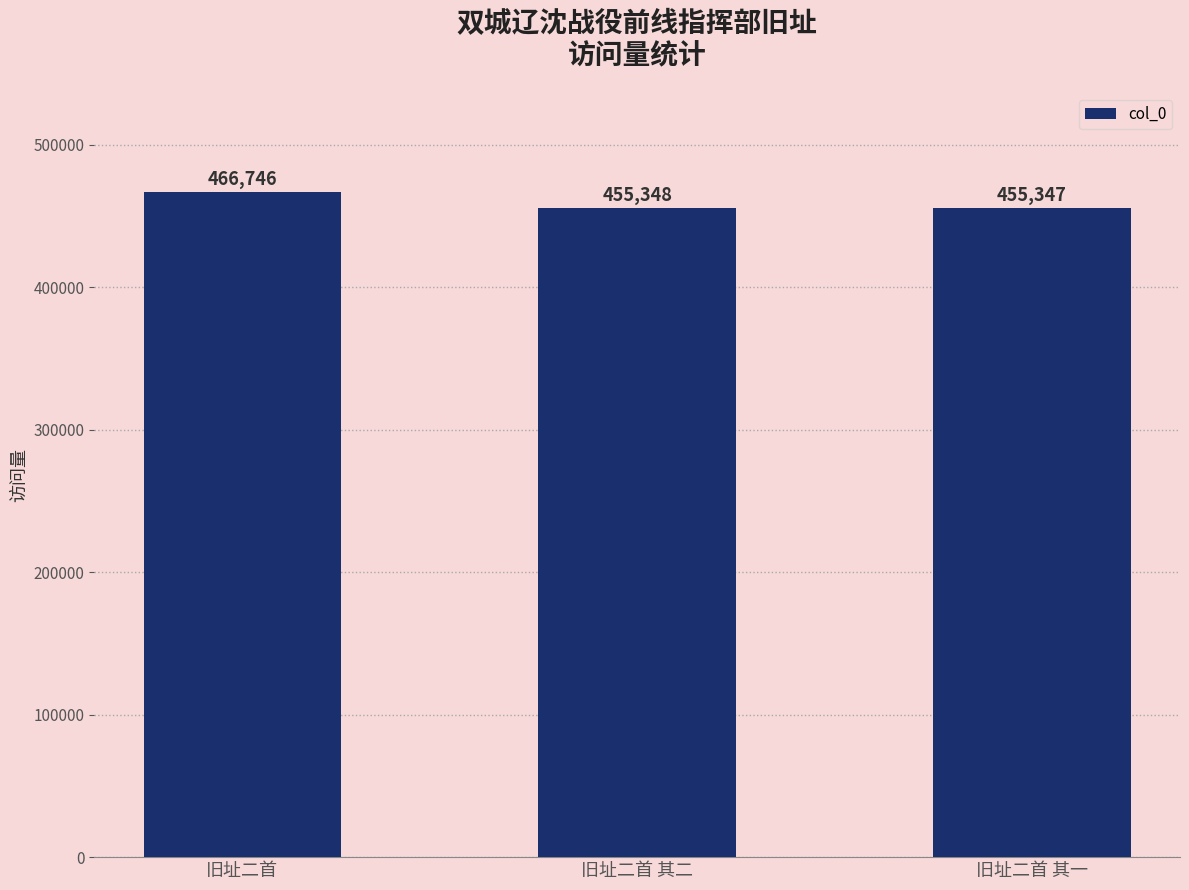

What is the label of the 3rd bar from the left?

旧址二首 其一